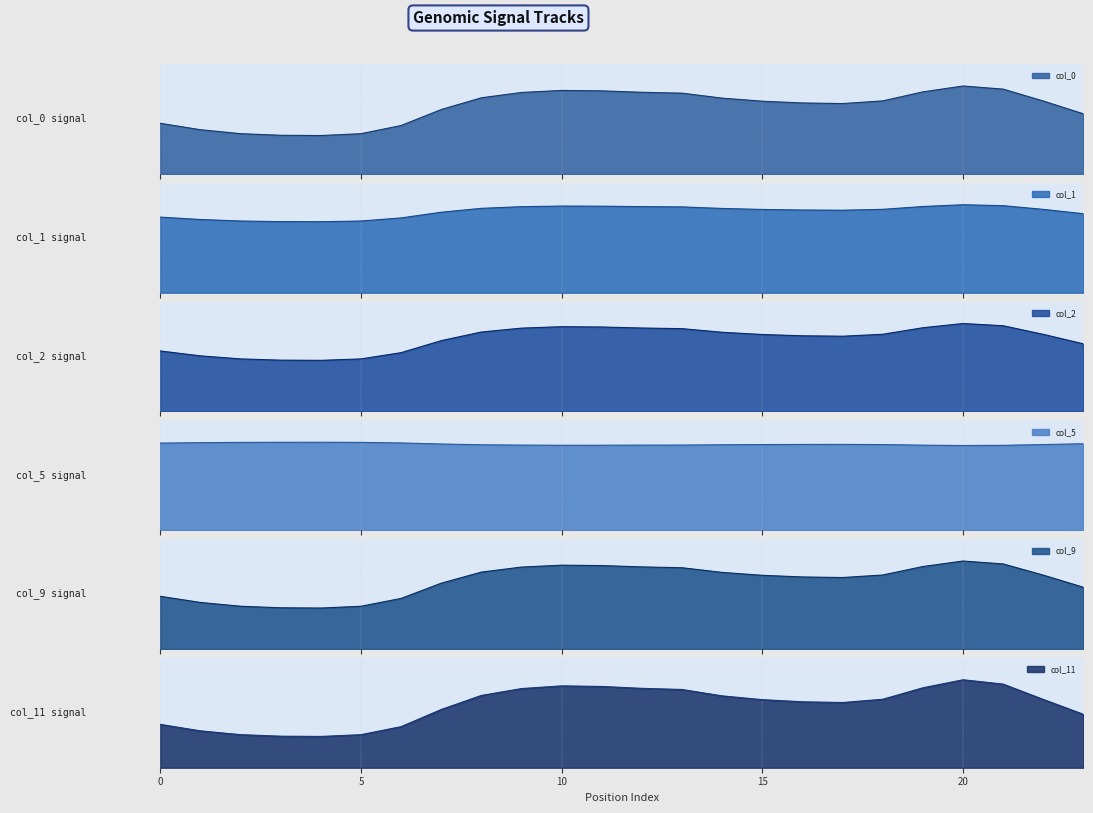

How many interior local peaks does the col_1 series have?

2